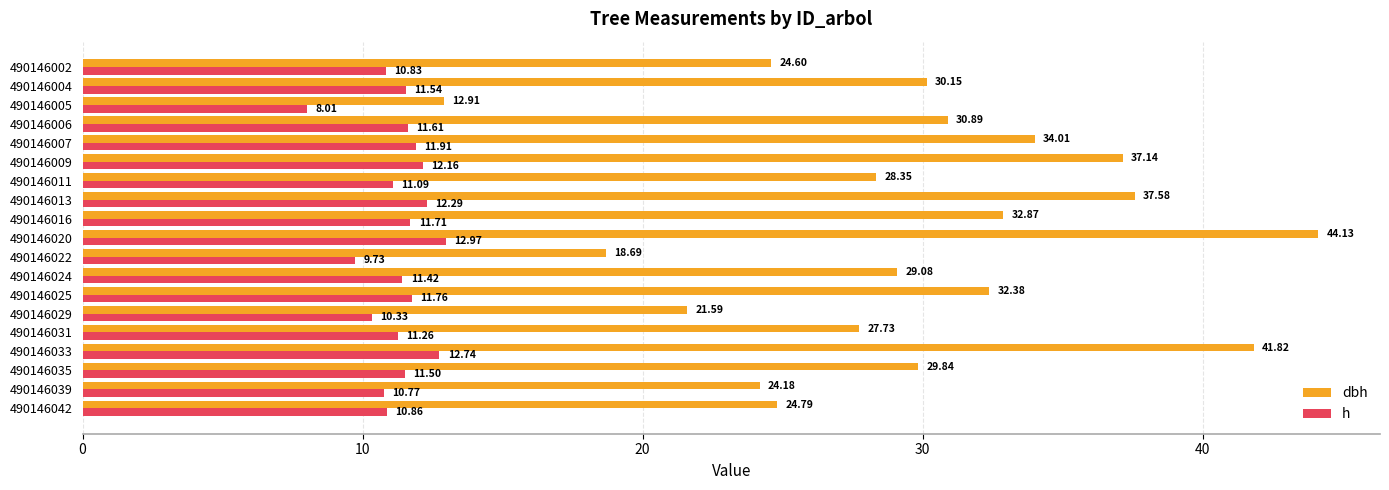

List the series in order of their overall mean, highest first.

dbh, h